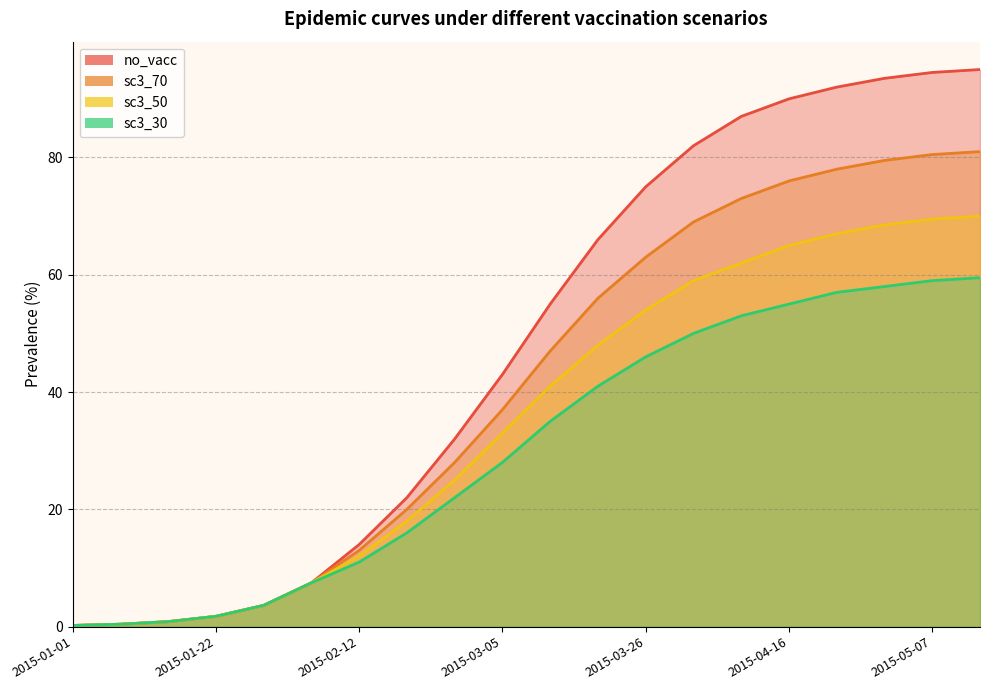

True or false: sc3_70 has more than 2 points higher than both neighbors.

False